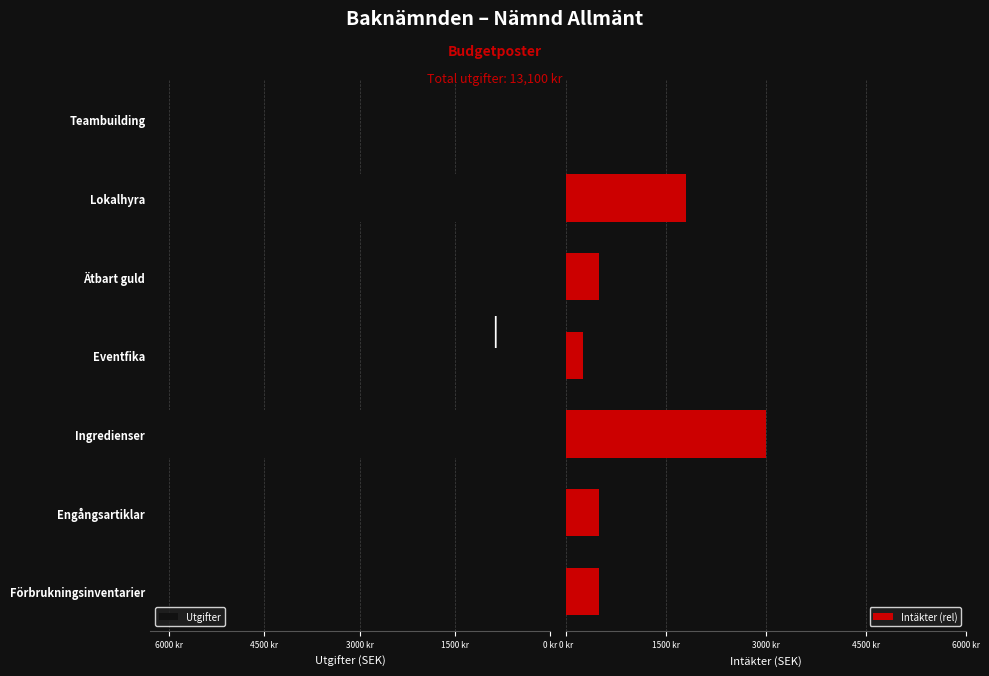

What is the difference between the maximum and minimum values in the Intäkter (rel) series?

3000